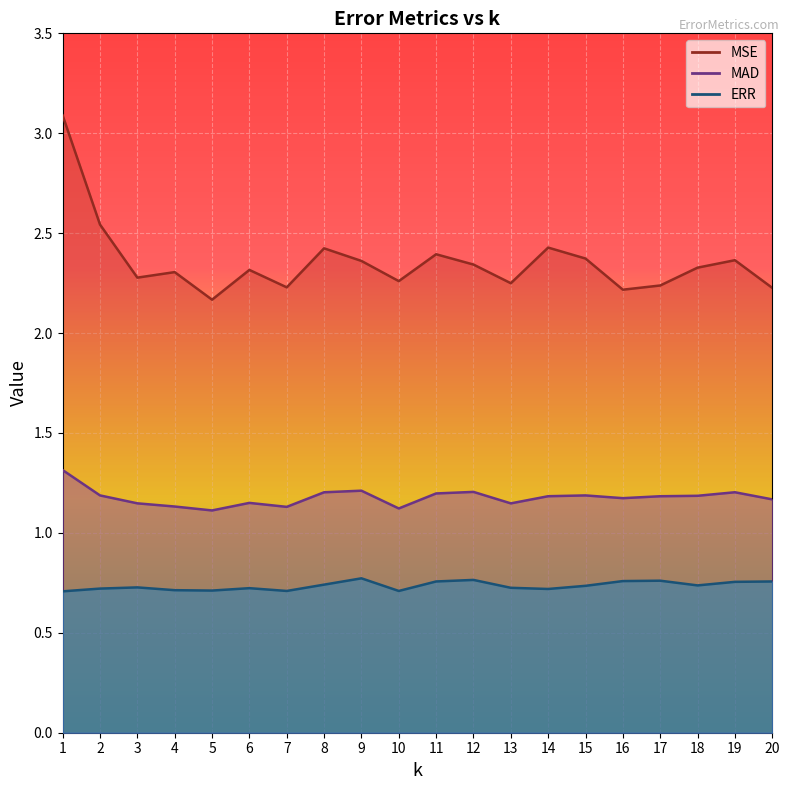

How many lines are shown in the chart?

3